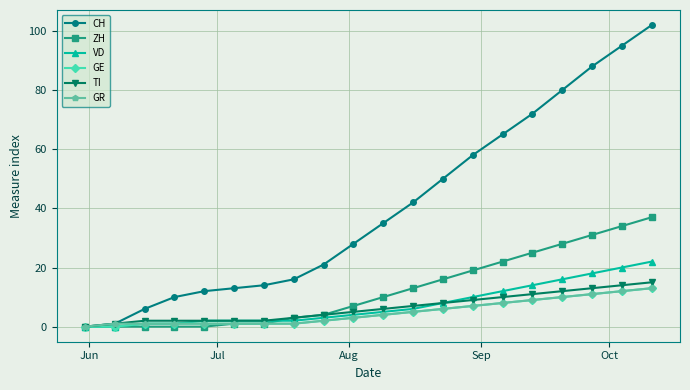

What is the highest value of the VD series?

22